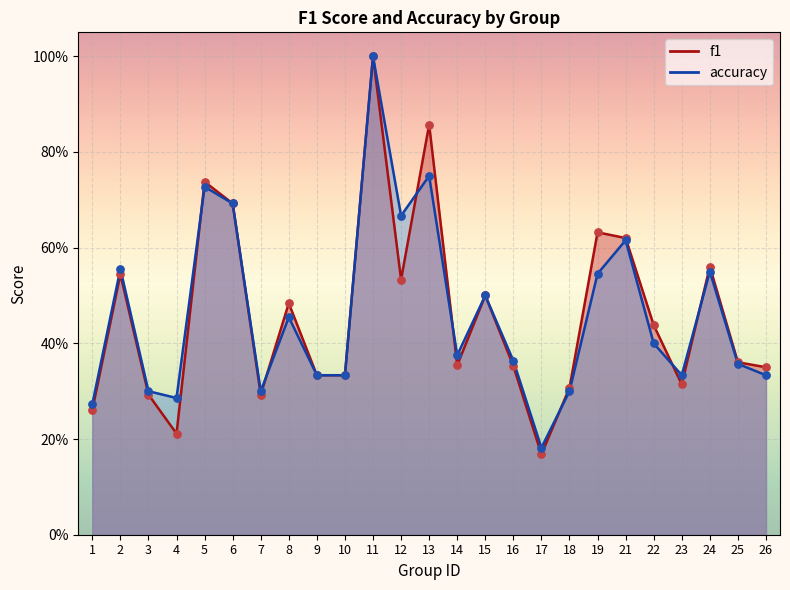

What are all the series names shown in the legend?

f1, accuracy